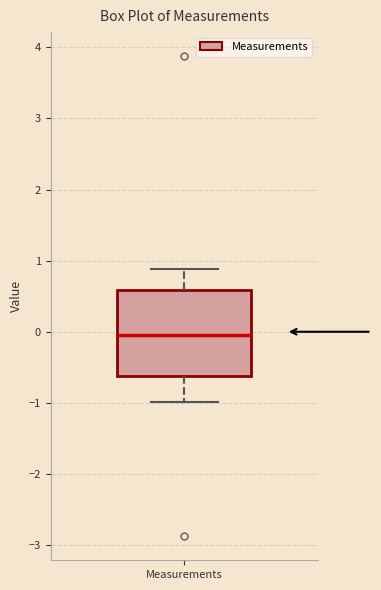

Transcribe this box plot: give where the median line is, the range the box spans, and where the two whiskers end, as read against the y-axis. The values are not printed on the chart, so give them approximately, as read against the axis.

median -0.1, box -0.6 to 0.6, whiskers -1.0 to 0.9